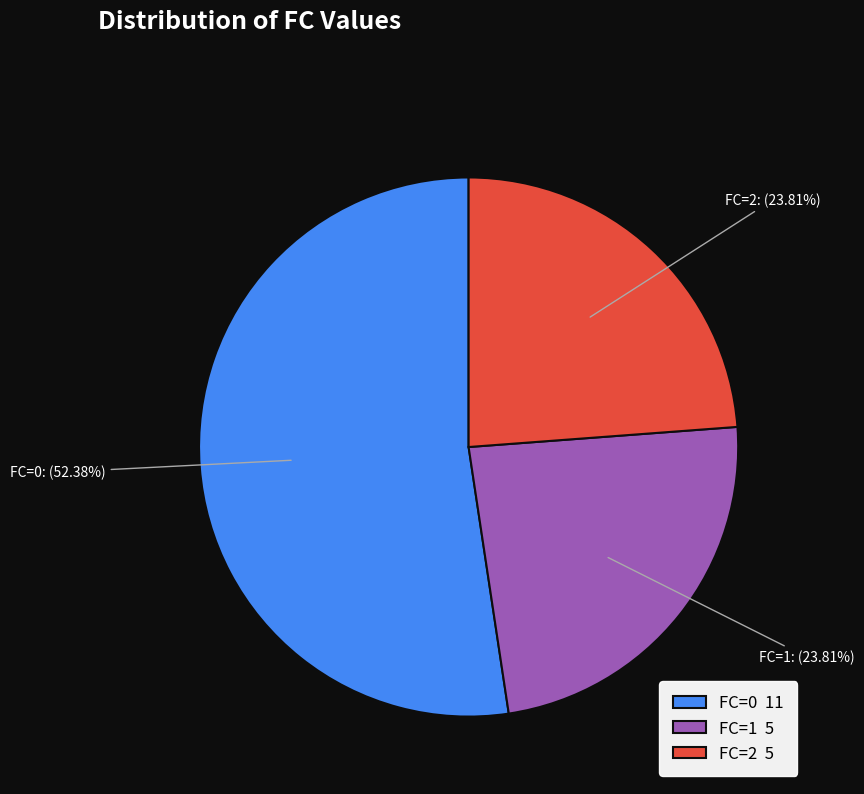

What percentage is the FC=2 slice, to the nearest percent?

24%